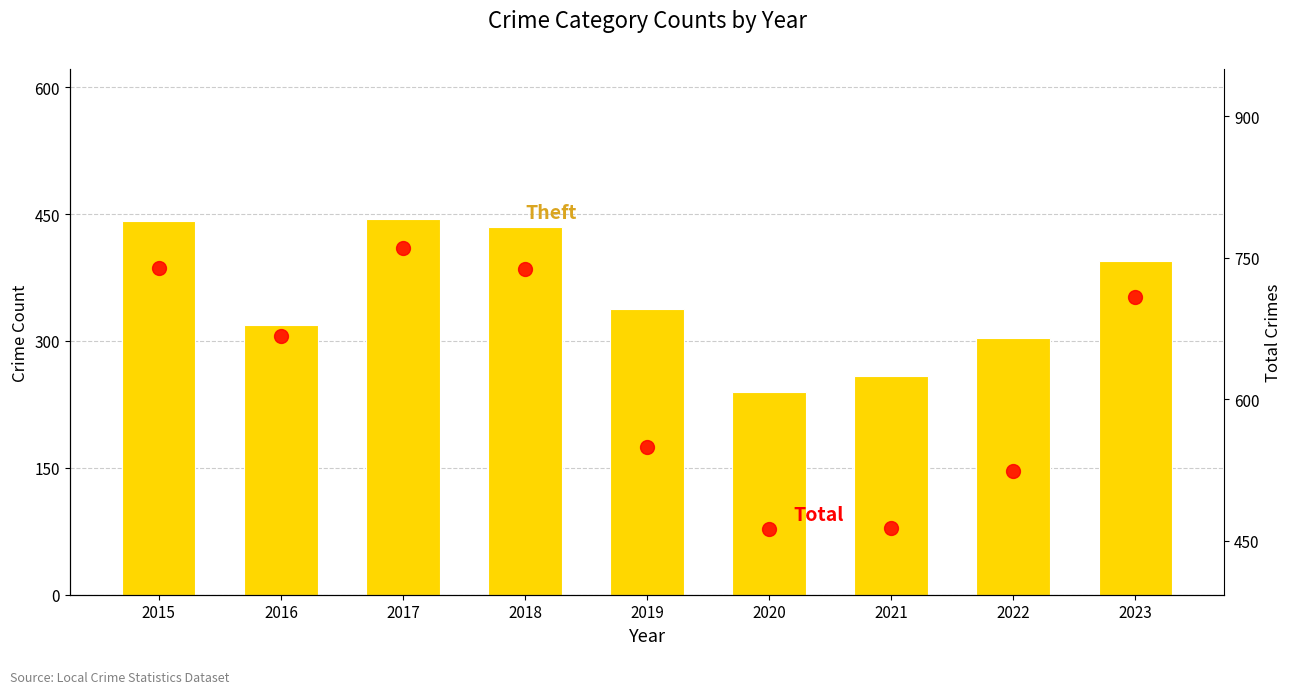

What is the average value of the Total series?

623